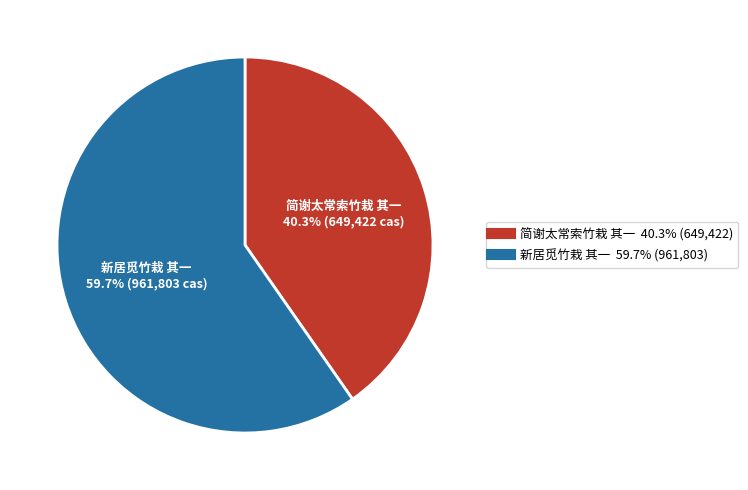

Which has a higher value, 新居觅竹栽 其一 or 简谢太常索竹栽 其一?

新居觅竹栽 其一